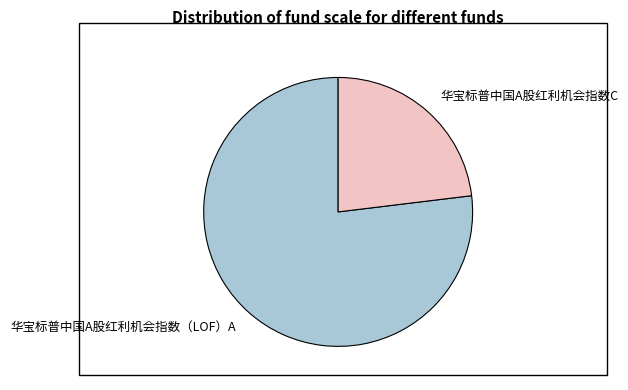

Rank the categories by value from highest to lowest.

华宝标普中国A股红利机会指数（LOF）A, 华宝标普中国A股红利机会指数C